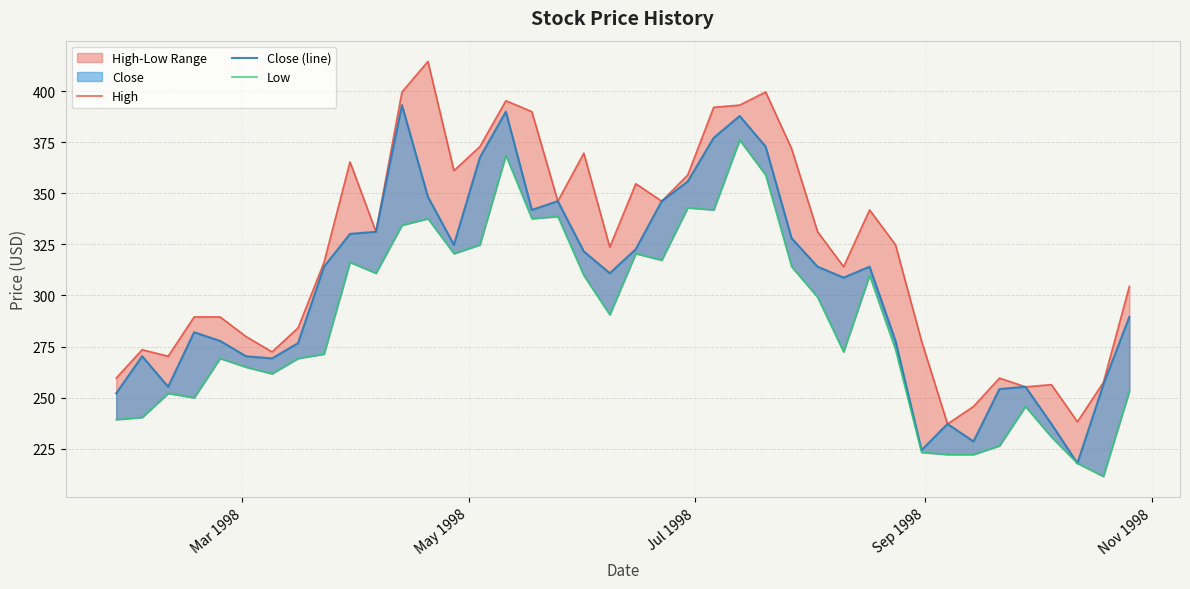

What is the highest value of the Low series?

376.0